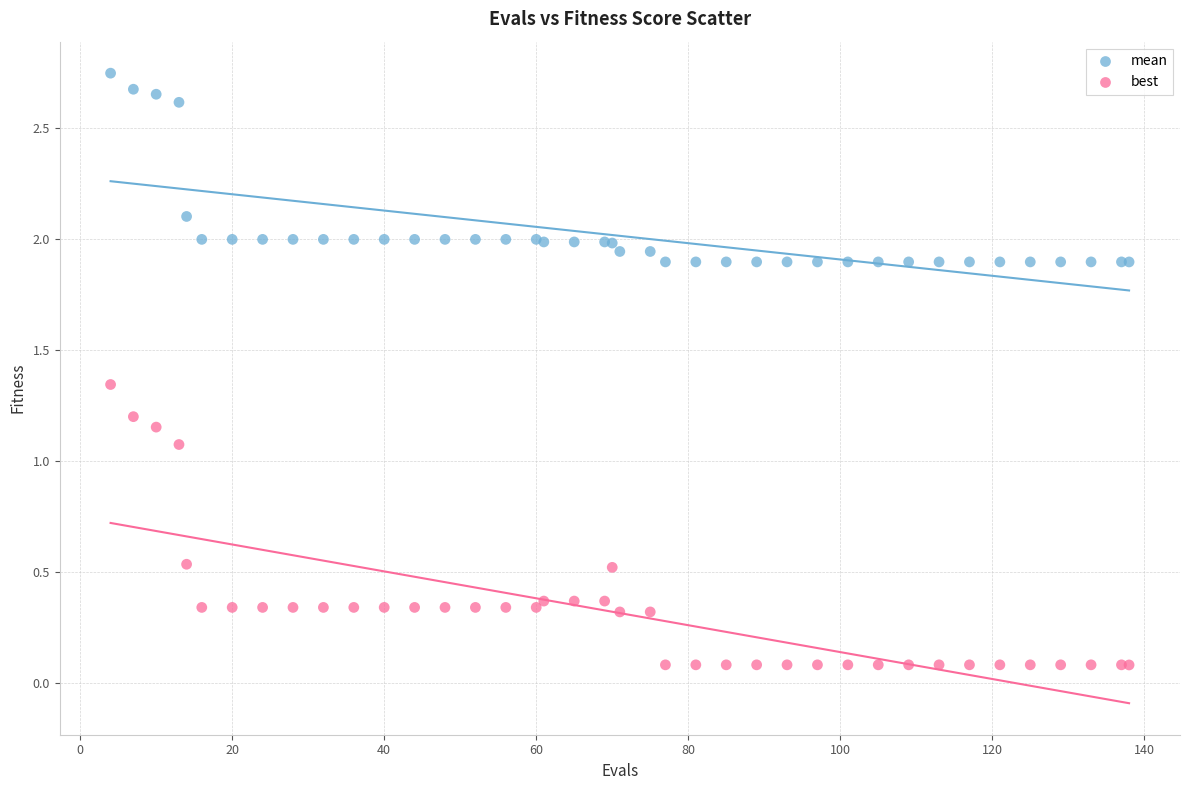

Which series has the widest spread of Y values?

best